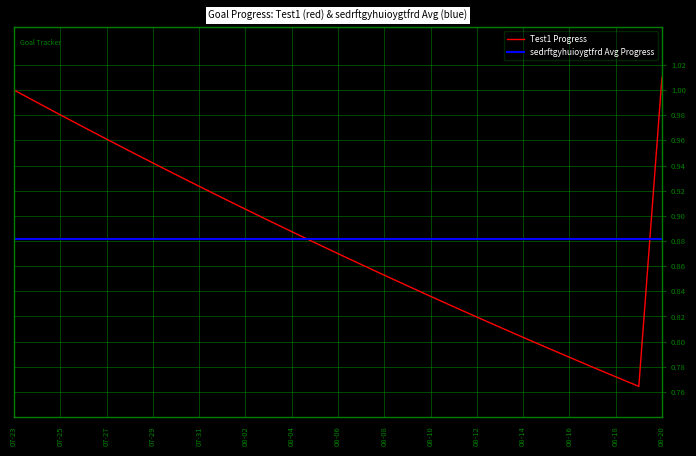

Which label corresponds to the largest value in the chart?

08-20